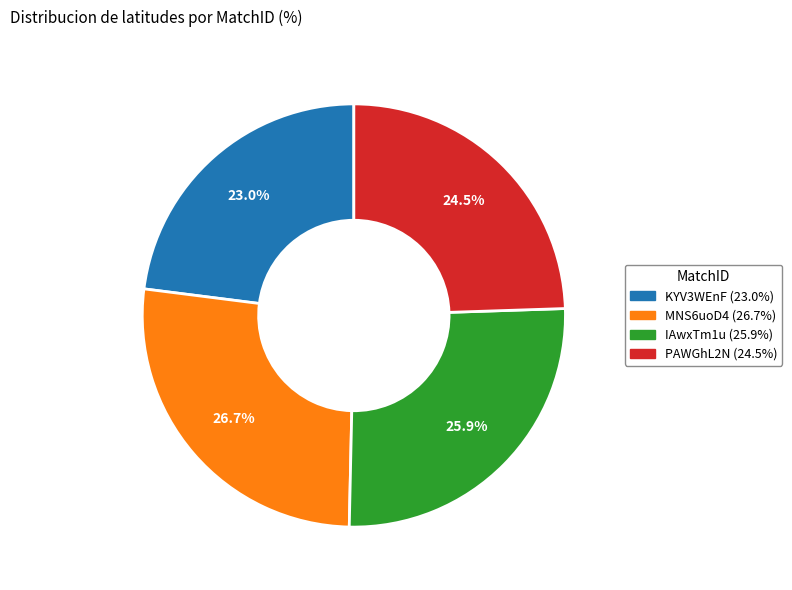

To the nearest percent, what is the combined percentage of MNS6uoD4 and KYV3WEnF?

50%